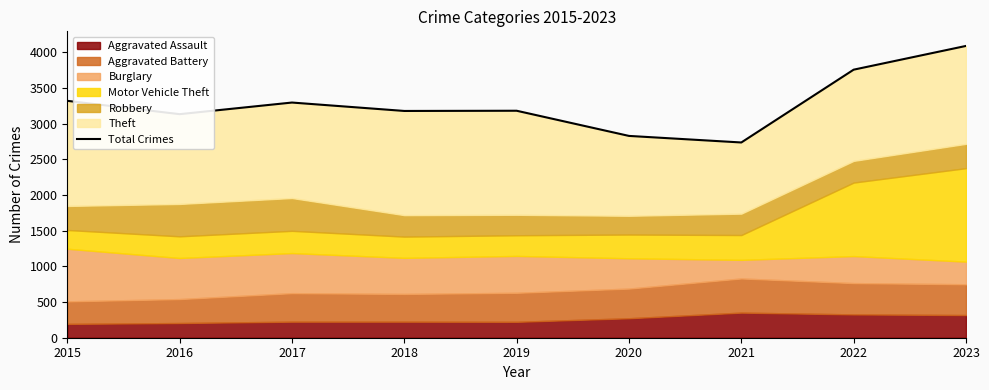

What is the minimum value shown in the chart?

2738